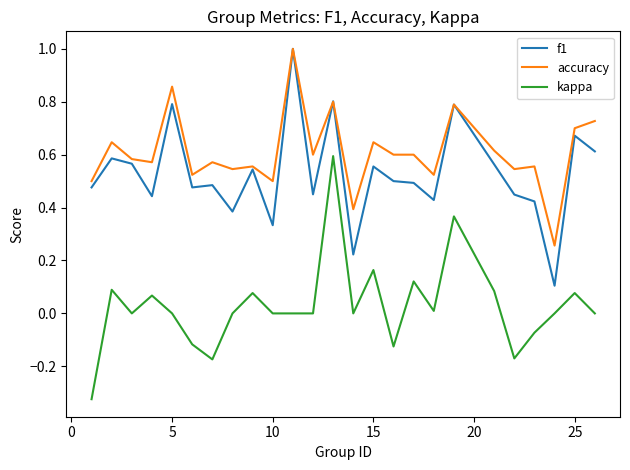

True or false: accuracy and kappa intersect in this chart.

False